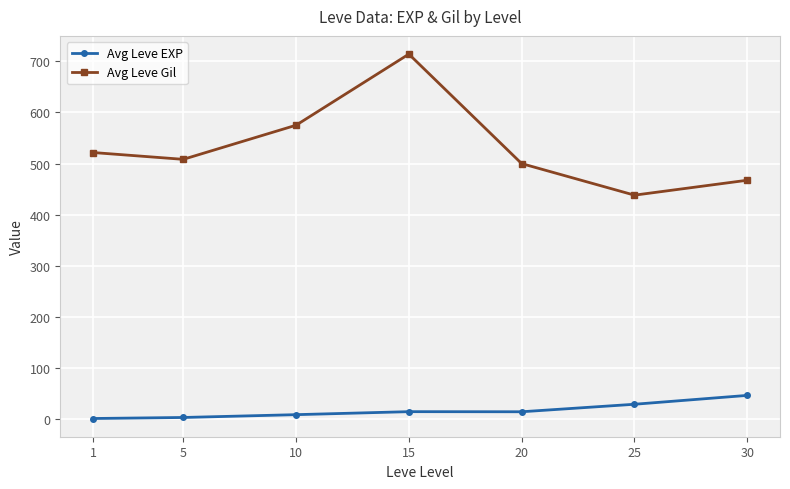

At which label does Avg Leve EXP reach its peak?

30